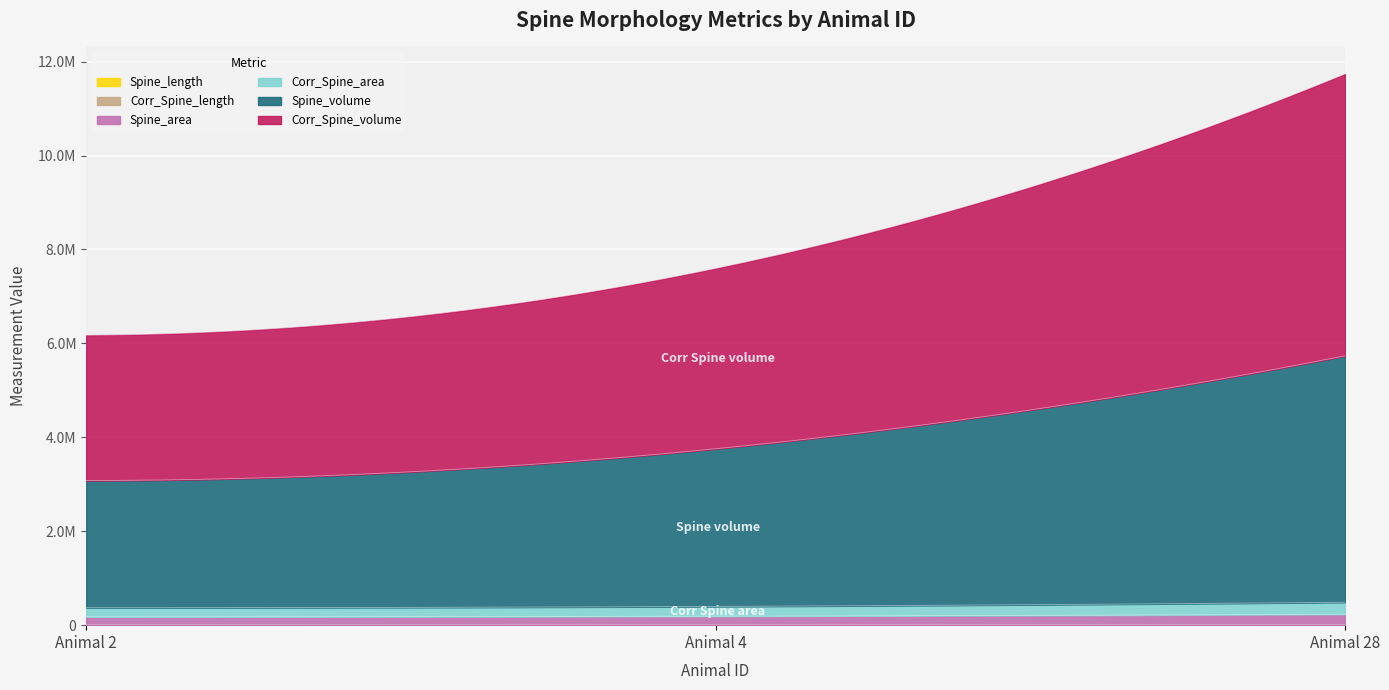

What is the value of the Corr_Spine_length point at the 3rd from the left?

383.3